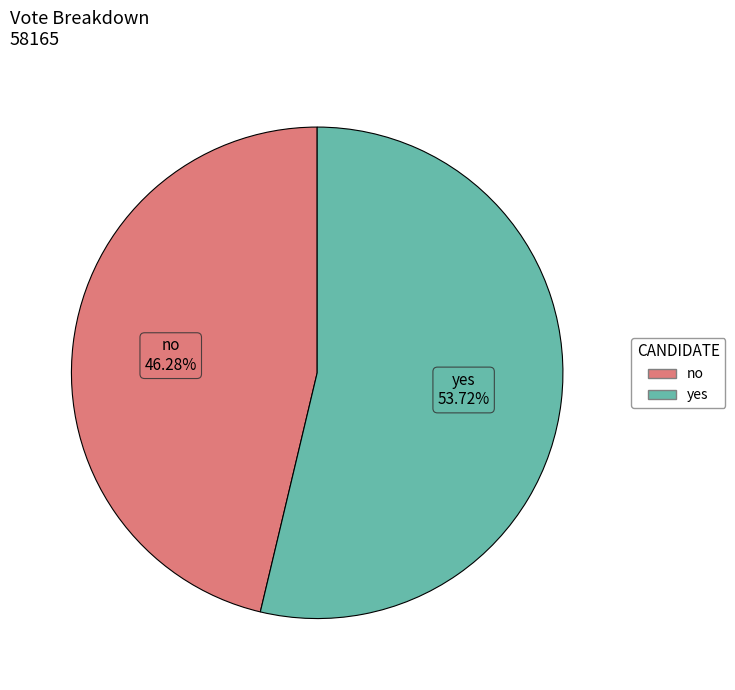

Rank the categories by value from lowest to highest.

no, yes